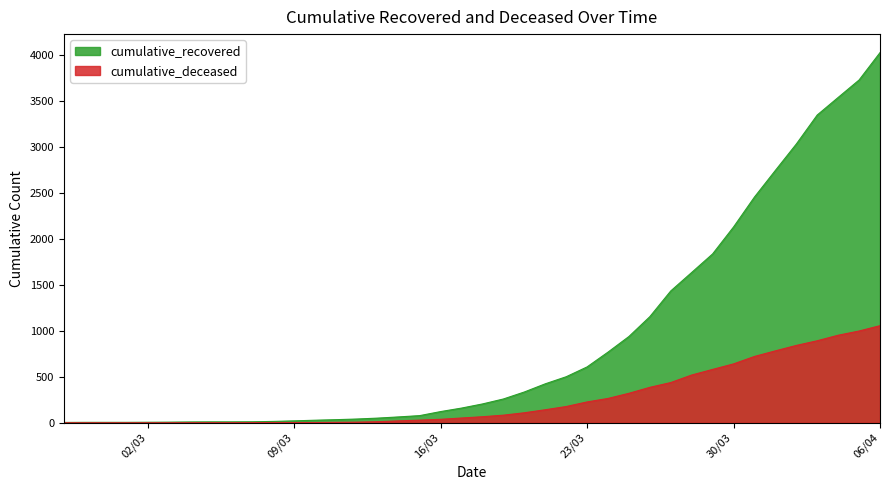

Rank the series by their maximum value, from highest to lowest.

cumulative_recovered, cumulative_deceased